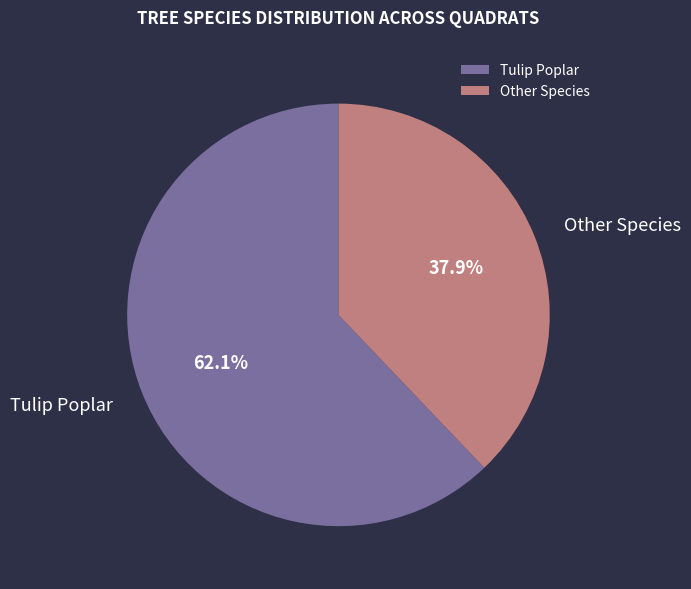

Approximately how many times larger is the value at Tulip Poplar compared to Other Species?

1.6